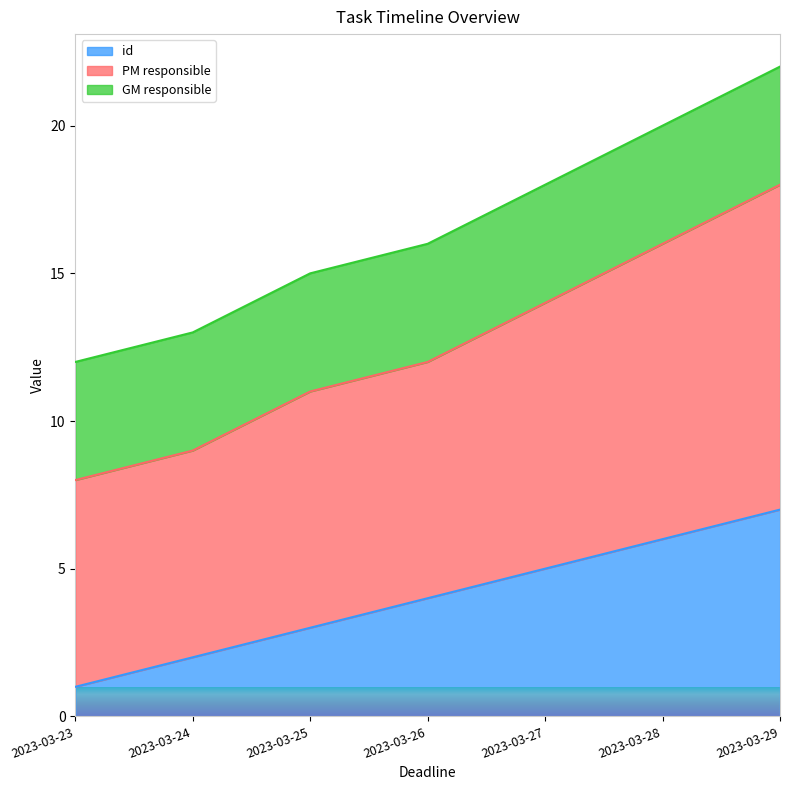

What is the difference between the maximum and minimum values in the id series?

6